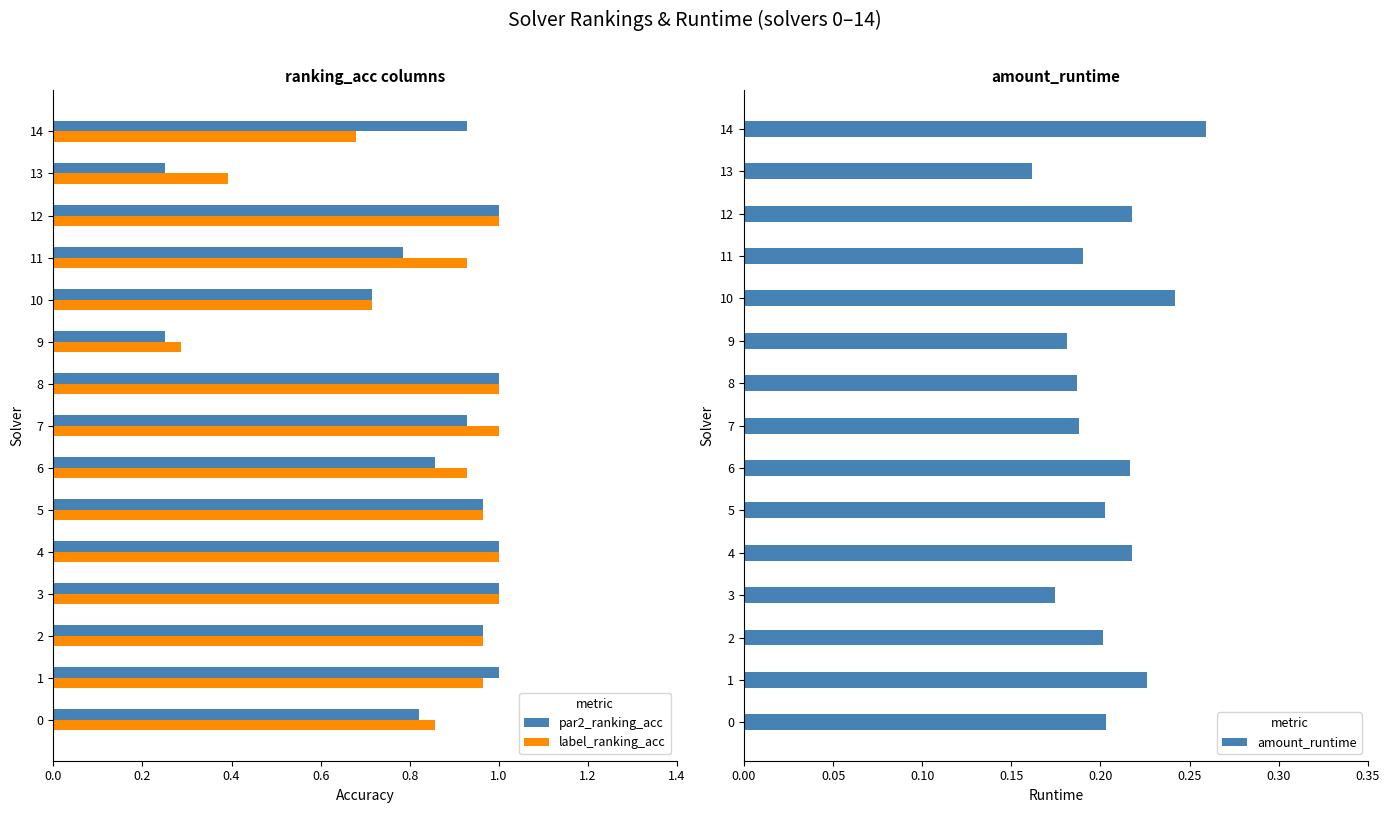

Is it true that amount_runtime equals 0.2 at 9?

True